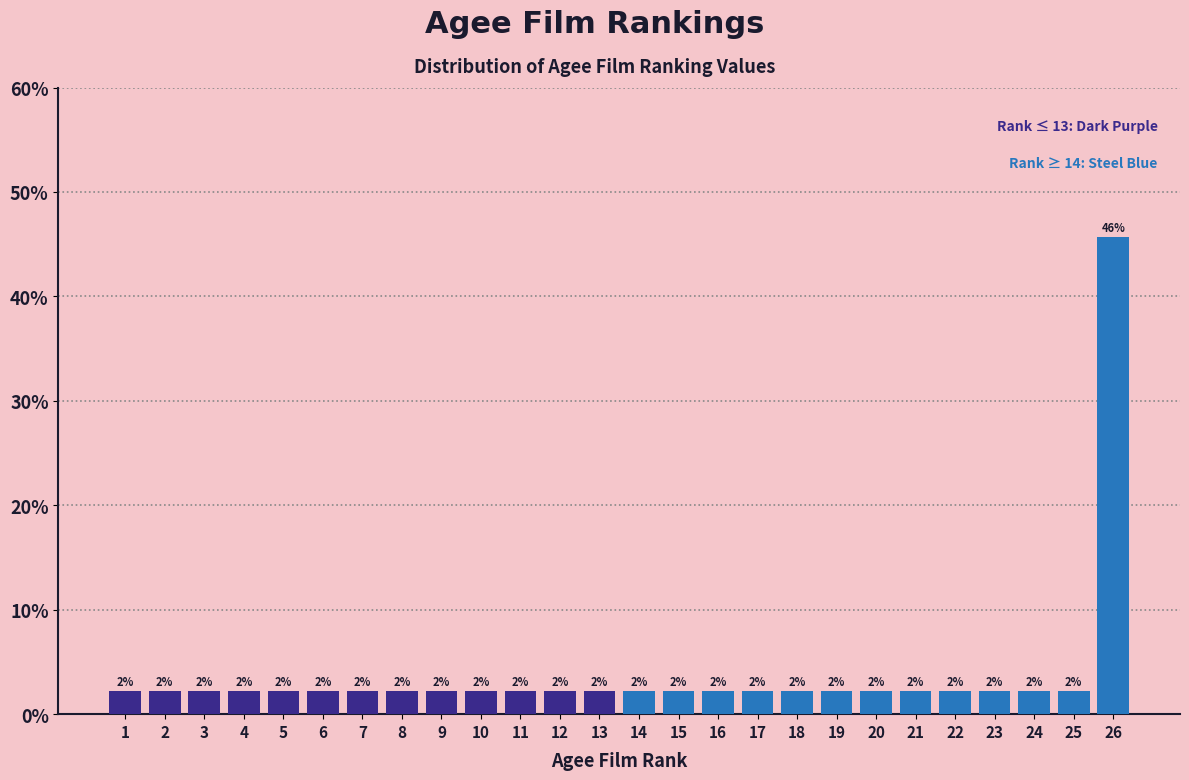

How many bars are there in total?

26